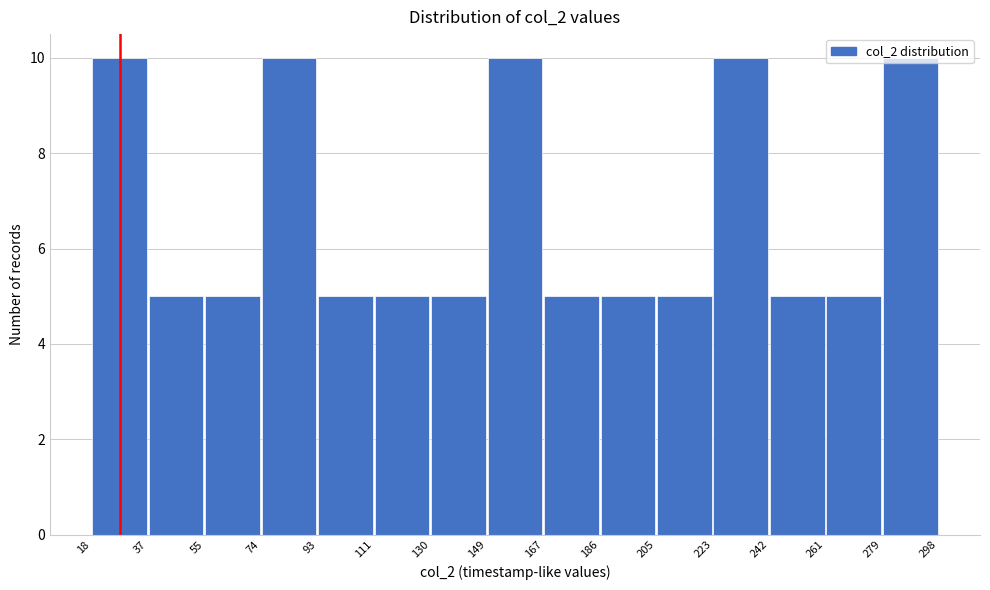

Reading left to right, transcribe this chart: for each bar, give the range it covers on the x-axis and its height. The values are not printed on the chart, so give them approximately, as read against the axis.

18 to 37: 10
37 to 55: 5
55 to 74: 5
74 to 93: 10
93 to 111: 5
111 to 130: 5
130 to 149: 5
149 to 167: 10
167 to 186: 5
186 to 205: 5
205 to 223: 5
223 to 242: 10
242 to 261: 5
261 to 279: 5
279 to 298: 10